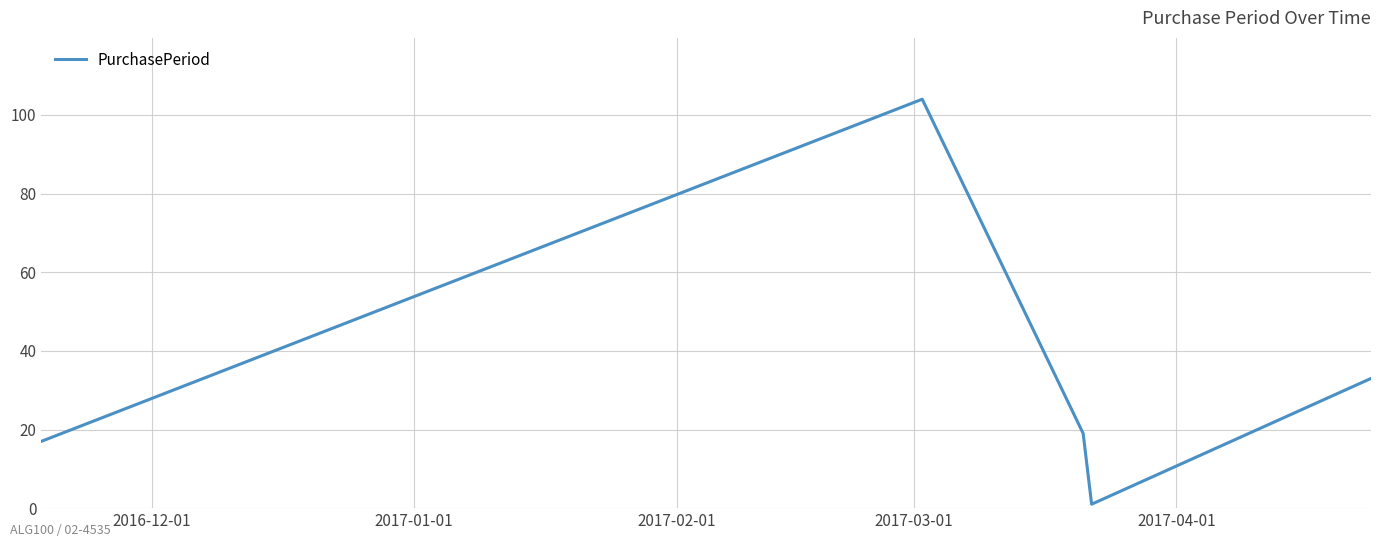

How many series are shown in this chart?

1